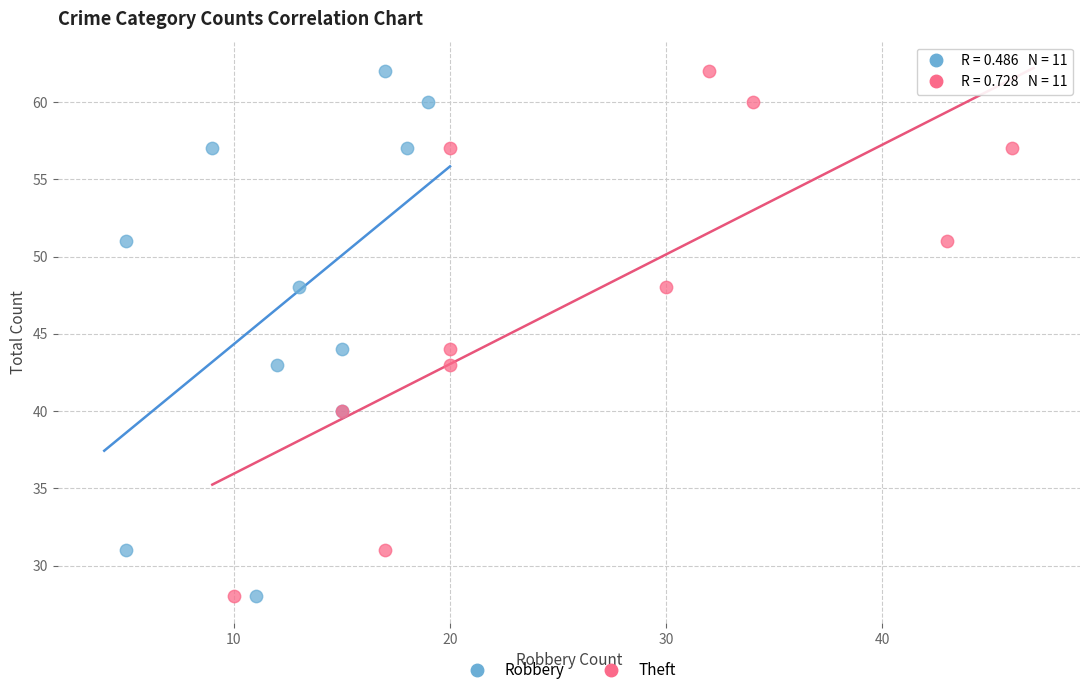

What are all the series names shown in the legend?

Robbery, Theft